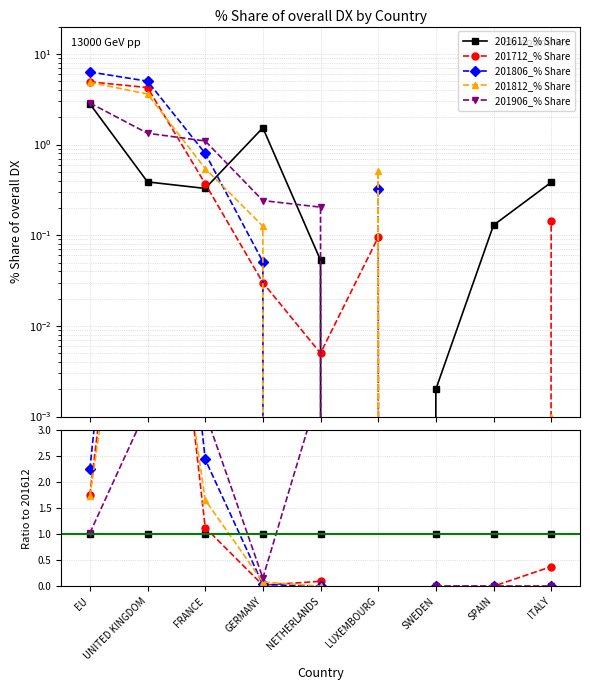

Which series has the largest range (max minus min)?

201806_% Share